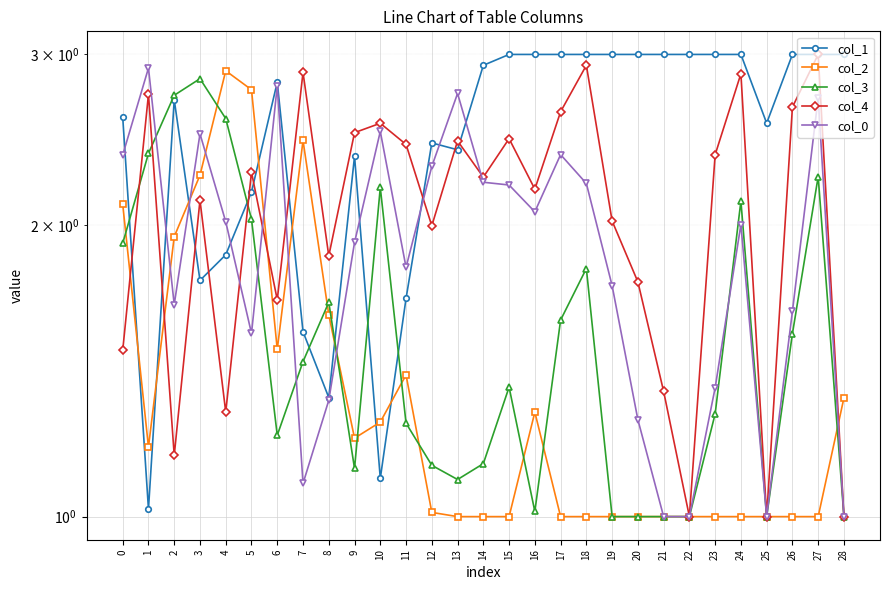

What is the spread (max minus min) of values at 5?

1.2